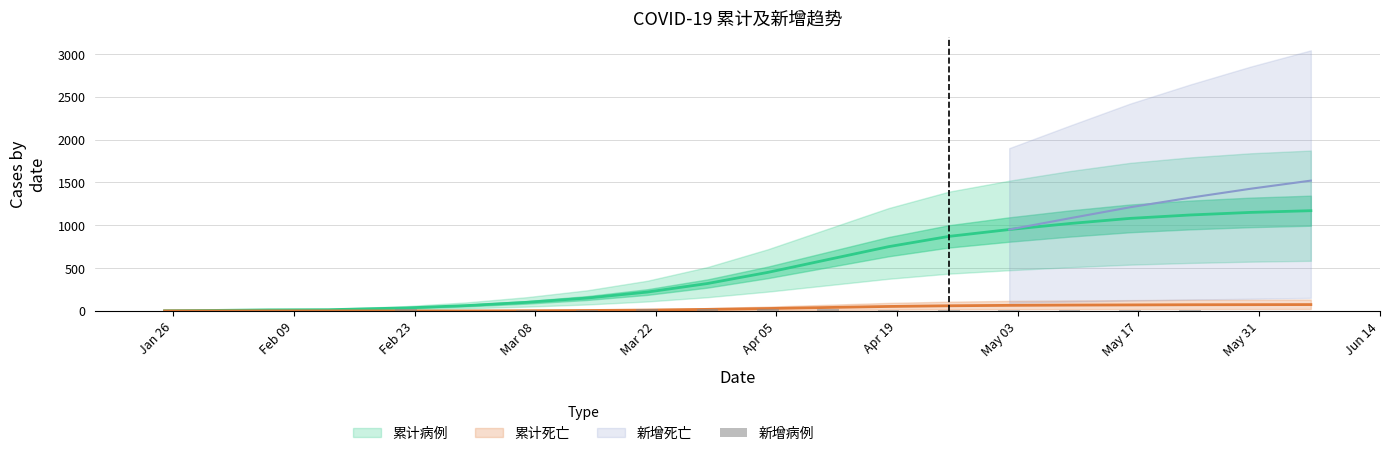

Does the chart contain any negative values?

No